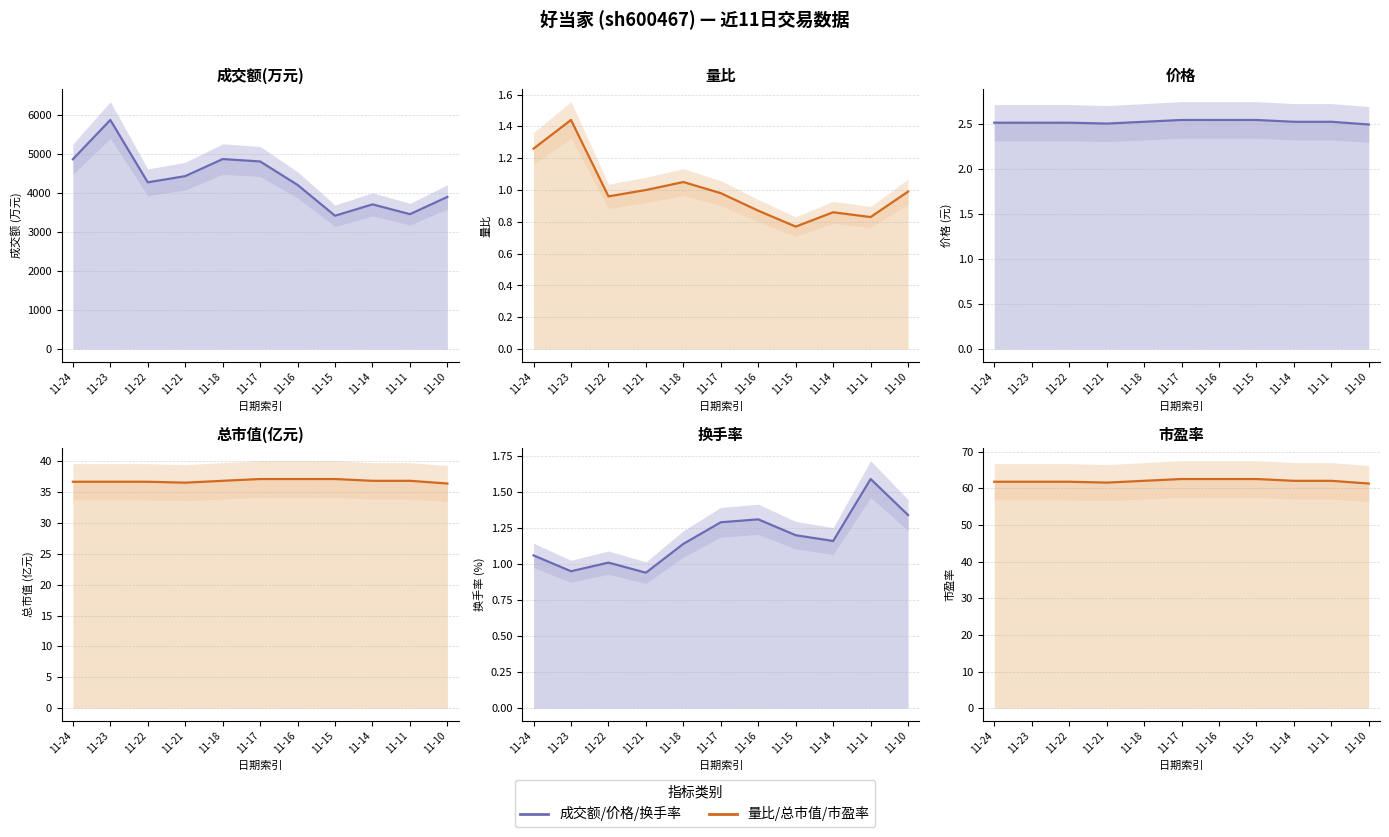

Which series has the largest total across all categories?

成交额(万元)